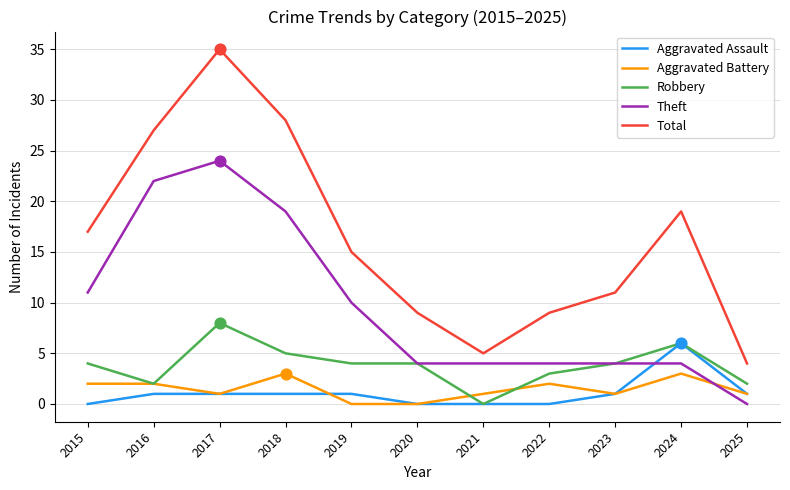

At how many categories does at least one series exceed 16?

5